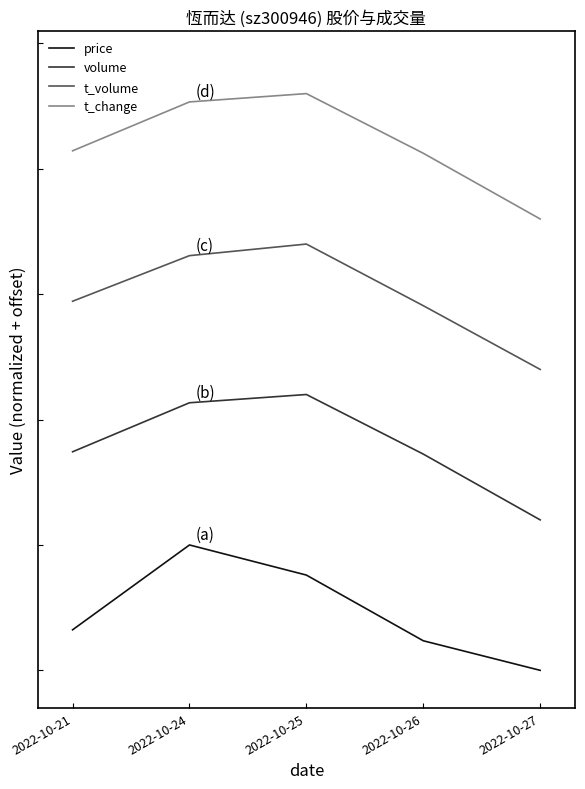

Which has a higher value, 2022-10-21 or 2022-10-25?

2022-10-25